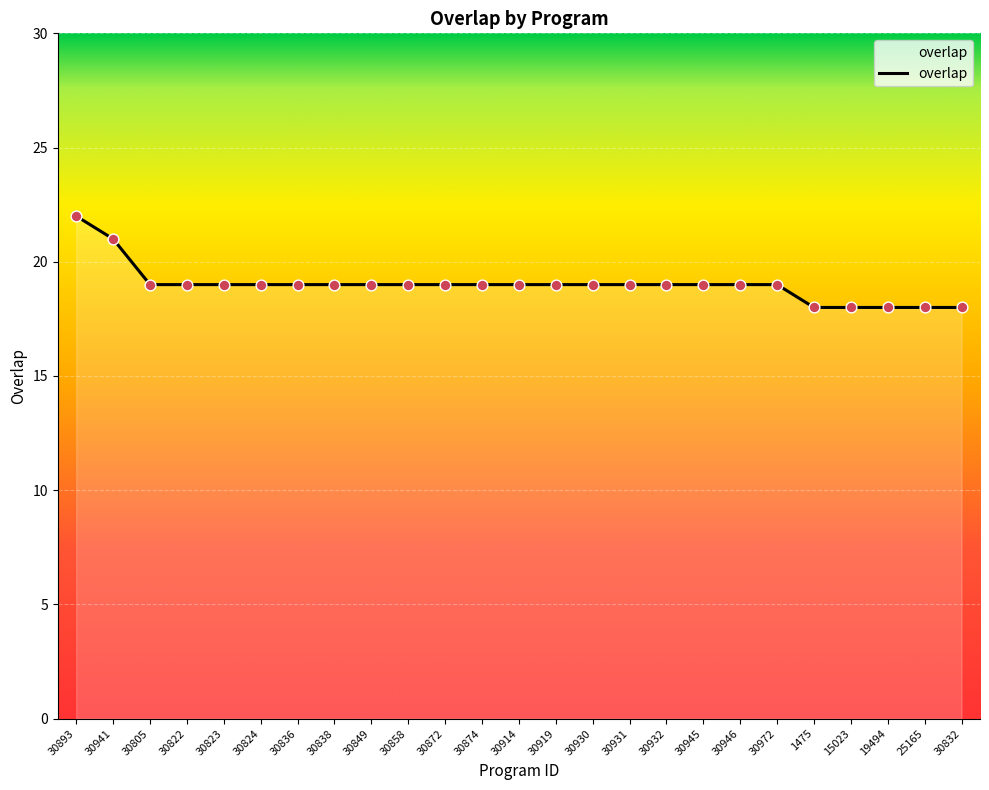

Between 15023 and 30823, which is larger?

30823